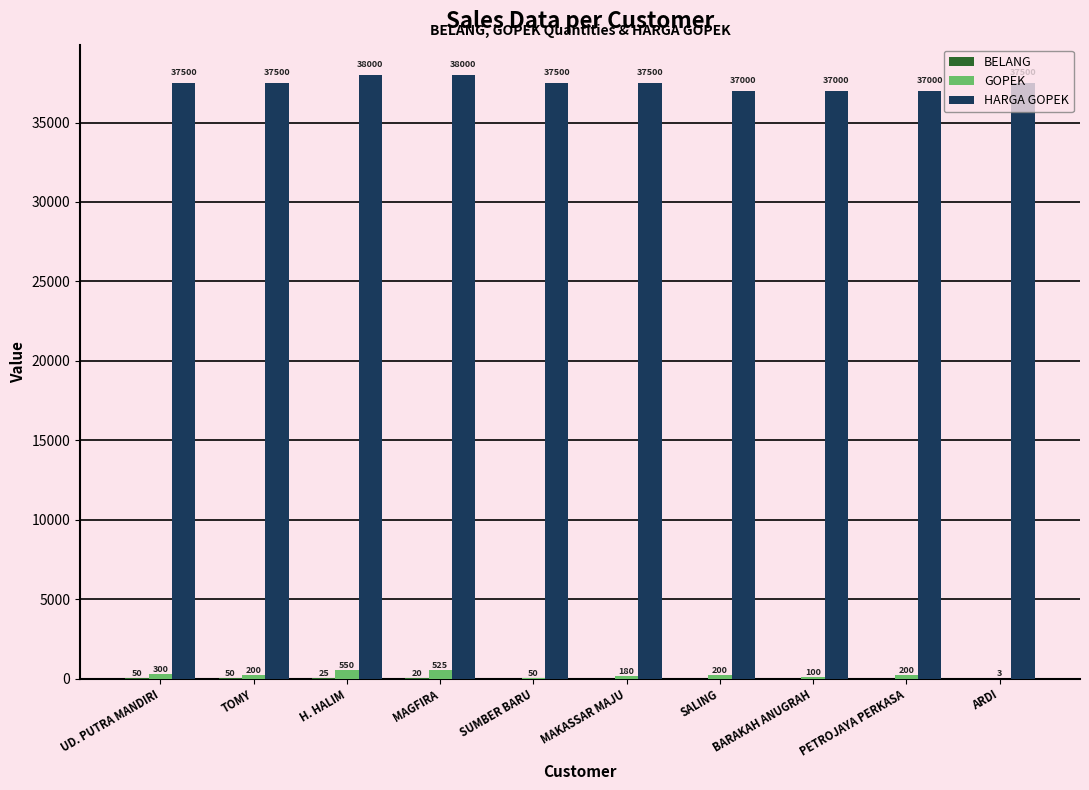

True or false: HARGA GOPEK has a value of 66282 at BARAKAH ANUGRAH.

False